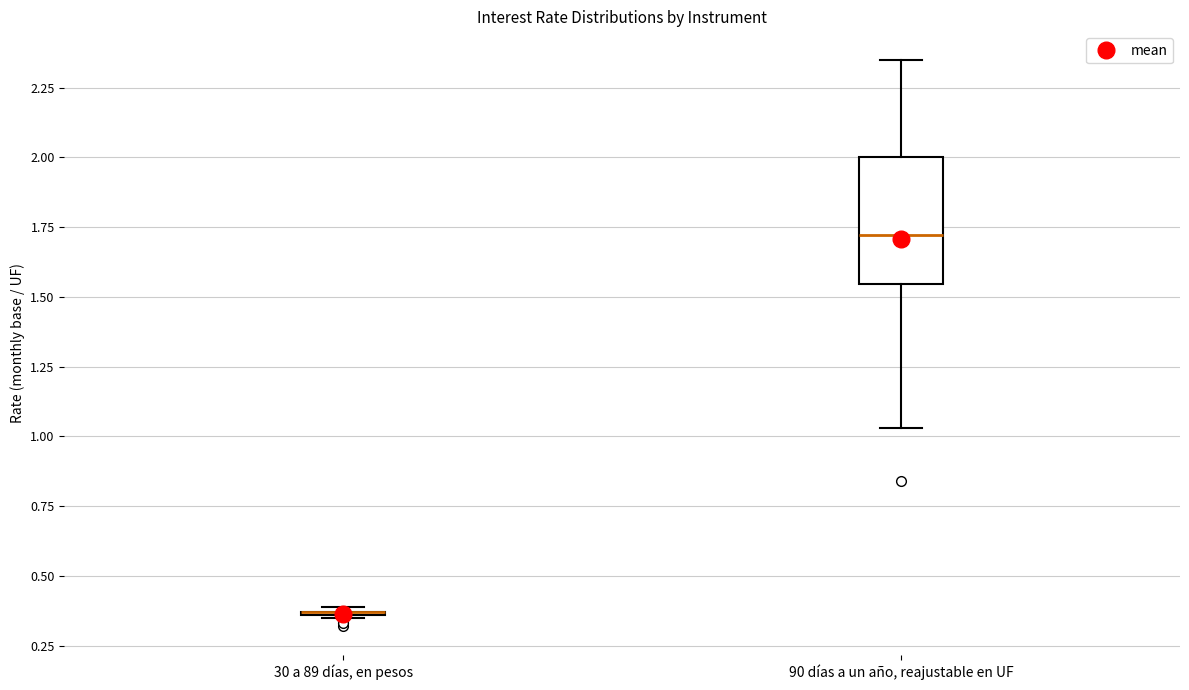

Reading left to right, transcribe this box plot: for each box, give where its median line is, the range the box spans, and where its two whiskers end, as read against the y-axis. The values are not printed on the chart, so give them approximately, as read against the axis.

30 a 89 días, en pesos: box collapsed to a line at 0.35, whiskers 0.35 to 0.40
90 días a un año, reajustable en UF: median 1.70, box 1.55 to 2.00, whiskers 1.05 to 2.35